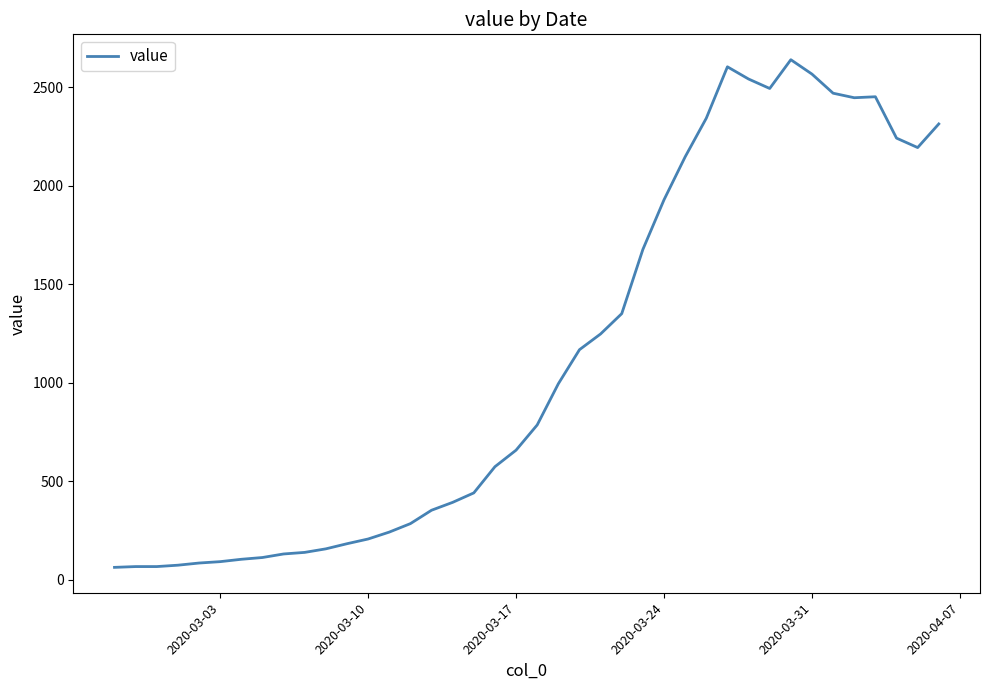

What is the greatest value displayed?

2639